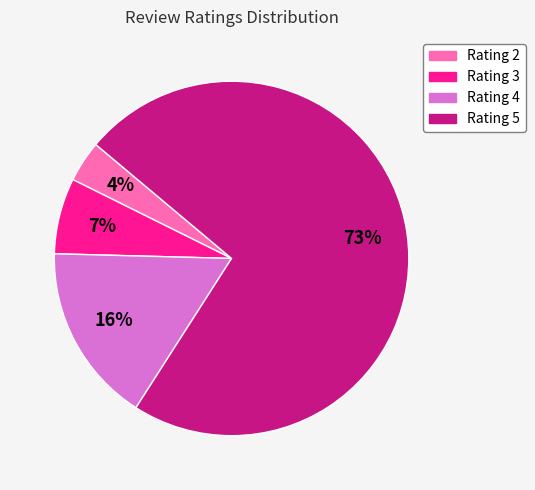

Which slice is the largest?

Rating 5